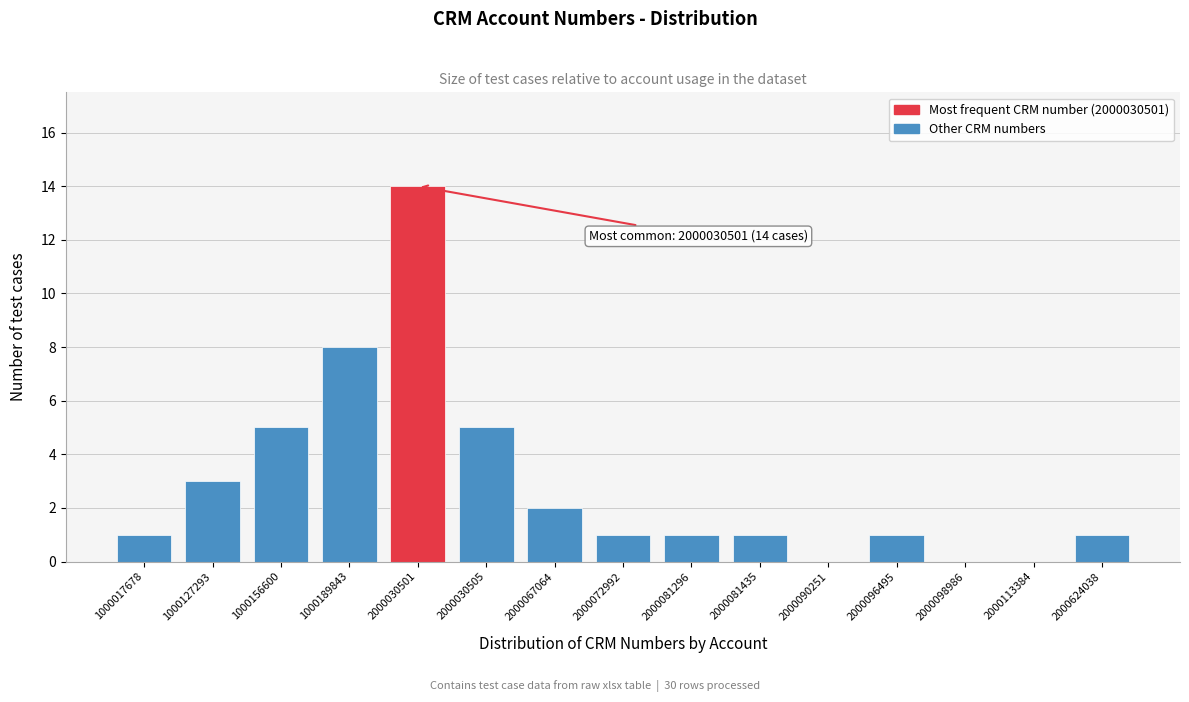

Reading left to right, extract all data points from this chart.

1000017678=1	1000127293=3	1000156600=5	1000189843=8	2000030501=14	2000030505=5	2000067064=2	2000072992=1	2000081296=1	2000081435=1	2000090251=0	2000096495=1	2000098986=0	2000113384=0	2000624038=1